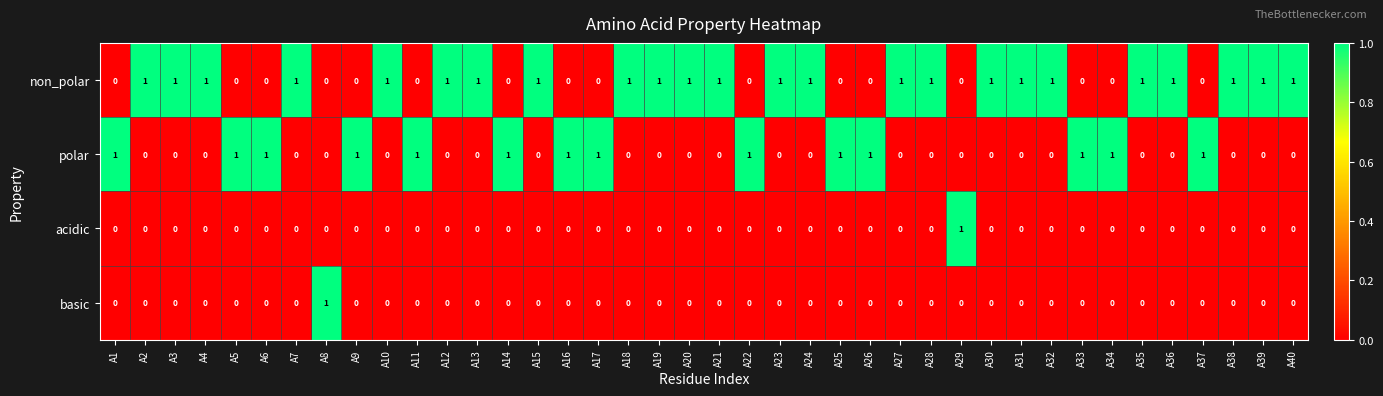

Which series has the largest total across all categories?

non_polar